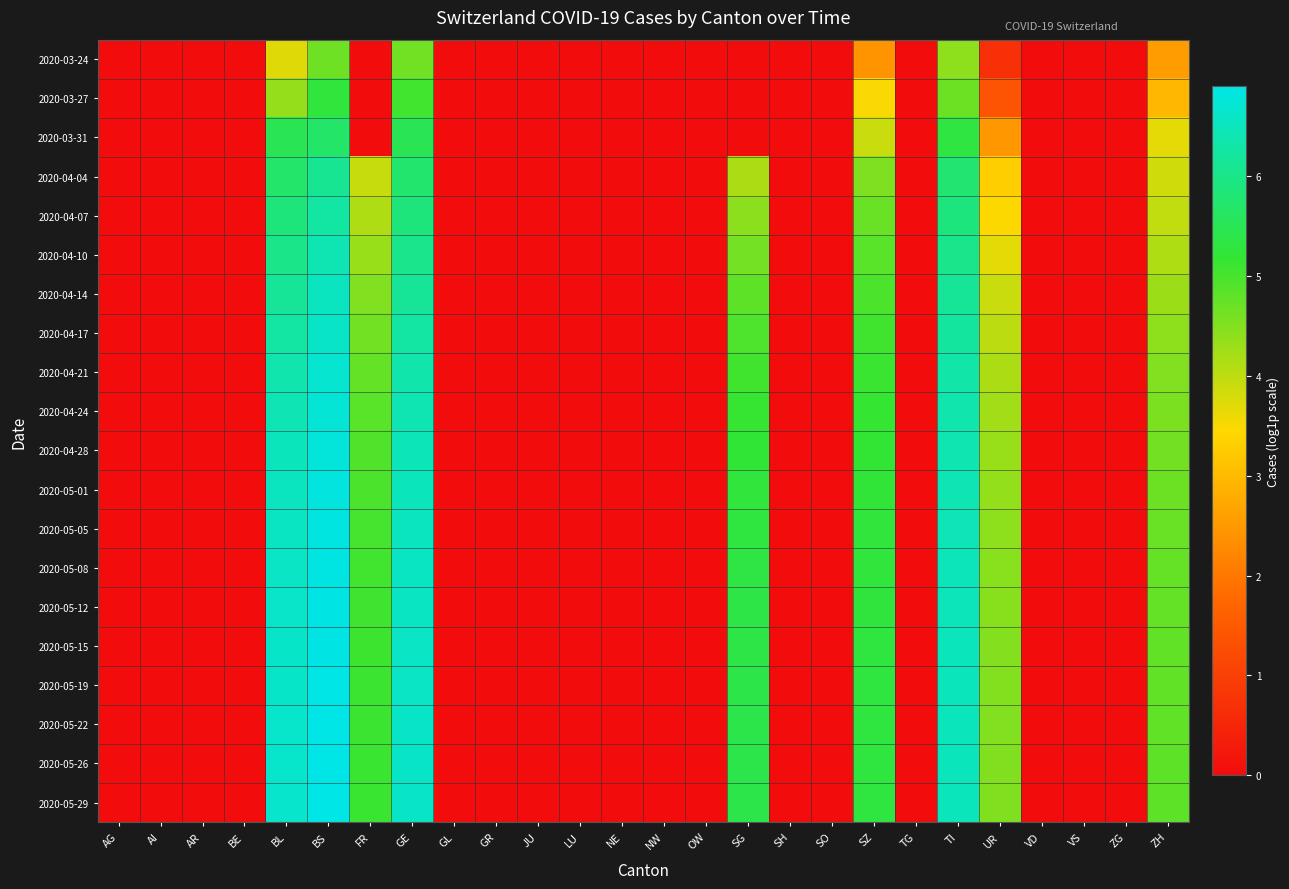

Which category has the lowest value across all series?

AG